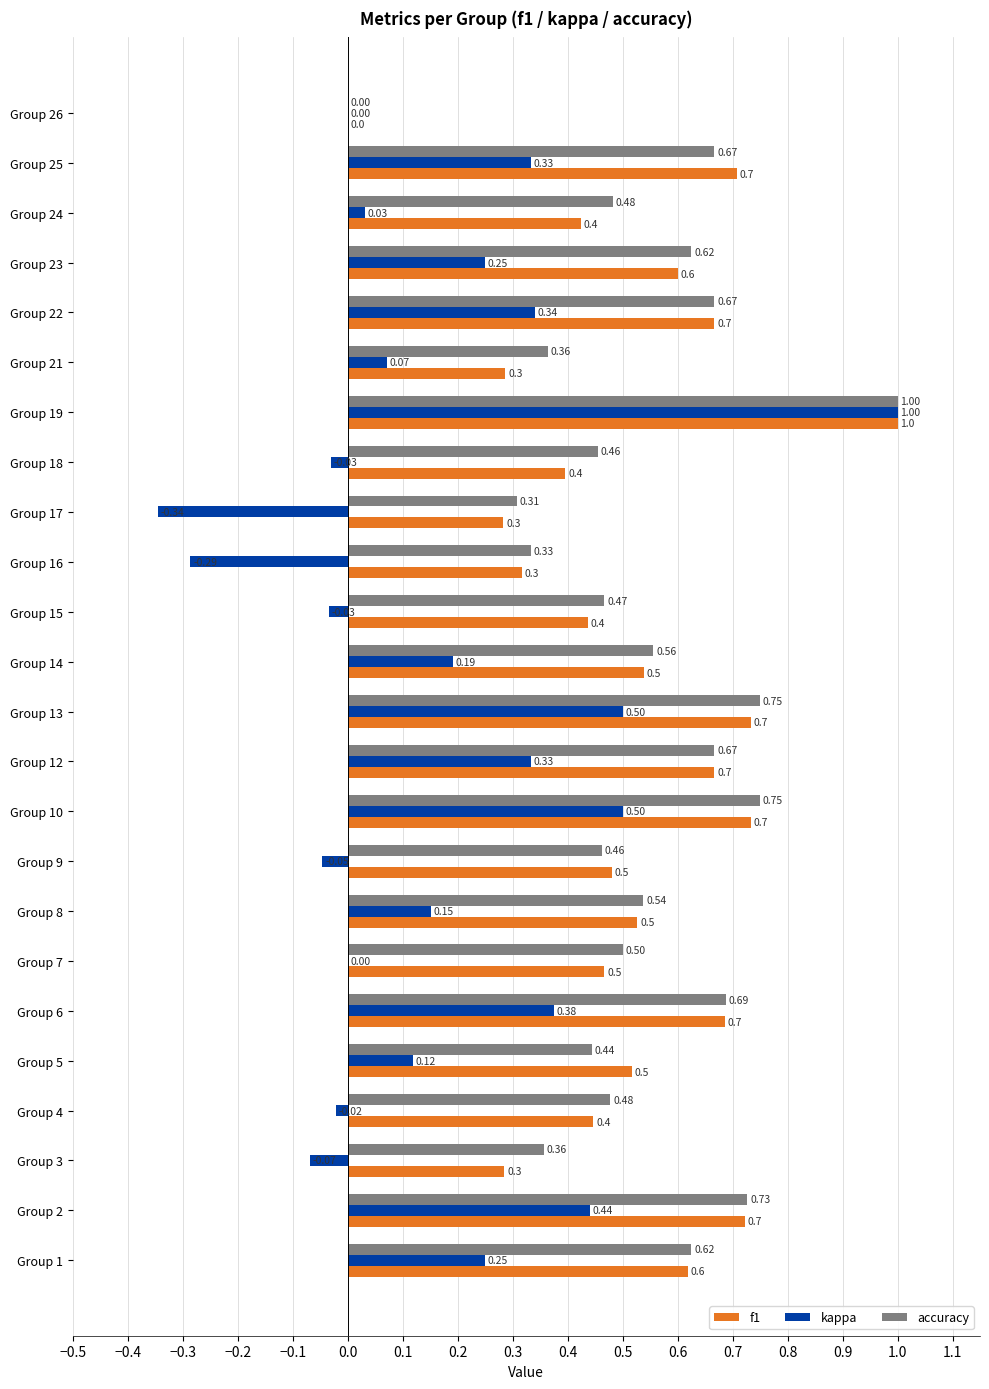

What is the sum of all accuracy values?

12.9